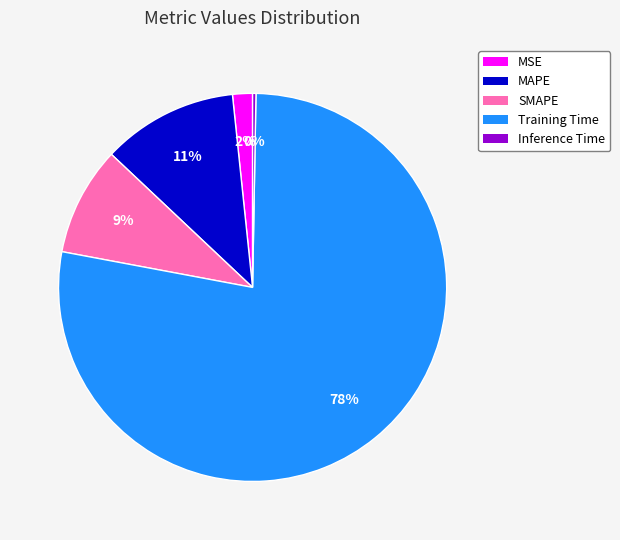

Is it true that SMAPE is 9% of the pie?

True